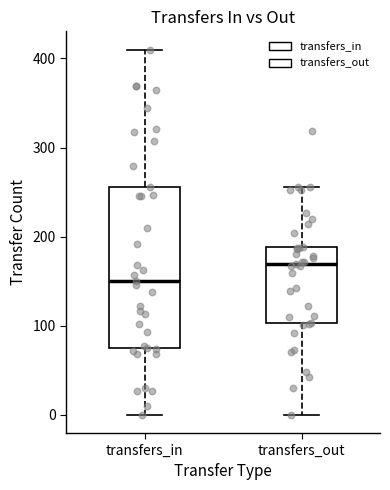

Reading left to right, transcribe this box plot: for each box, give where its median line is, the range the box spans, and where its two whiskers end, as read against the y-axis. The values are not printed on the chart, so give them approximately, as read against the axis.

transfers_in: median 150, box 80 to 260, whiskers 0 to 410
transfers_out: median 170, box 100 to 190, whiskers 0 to 260